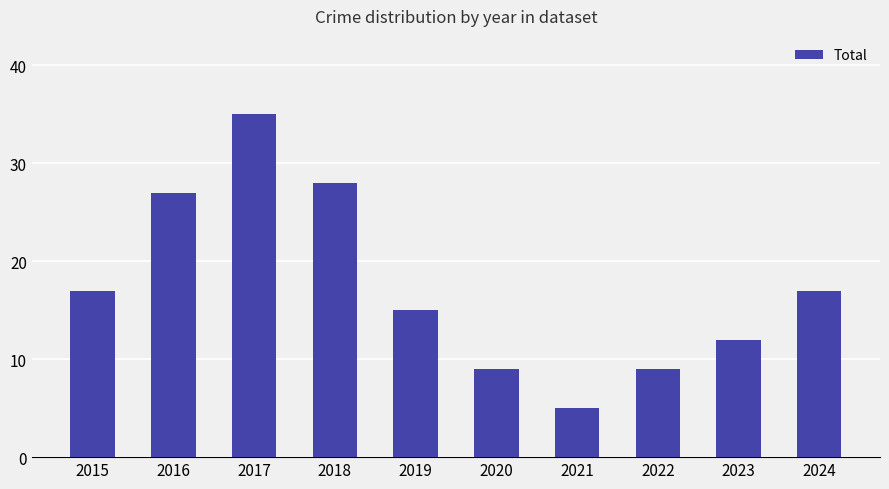

Count the number of data series in this chart.

1